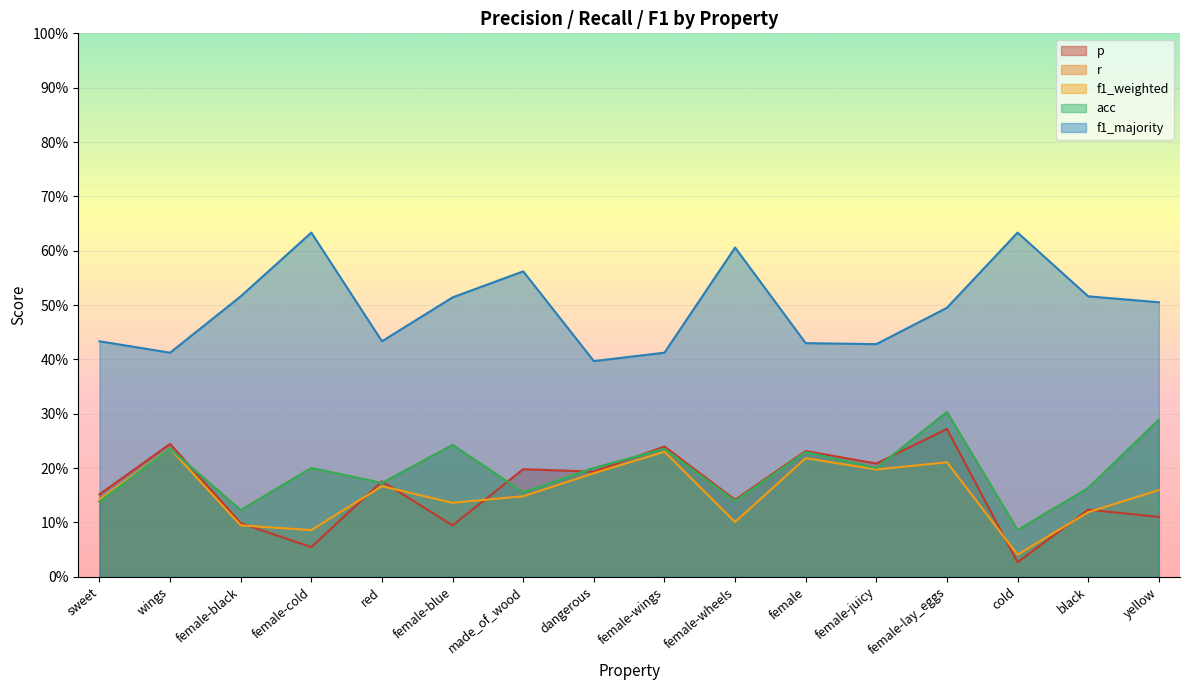

Between female-wings and sweet, which is larger?

female-wings